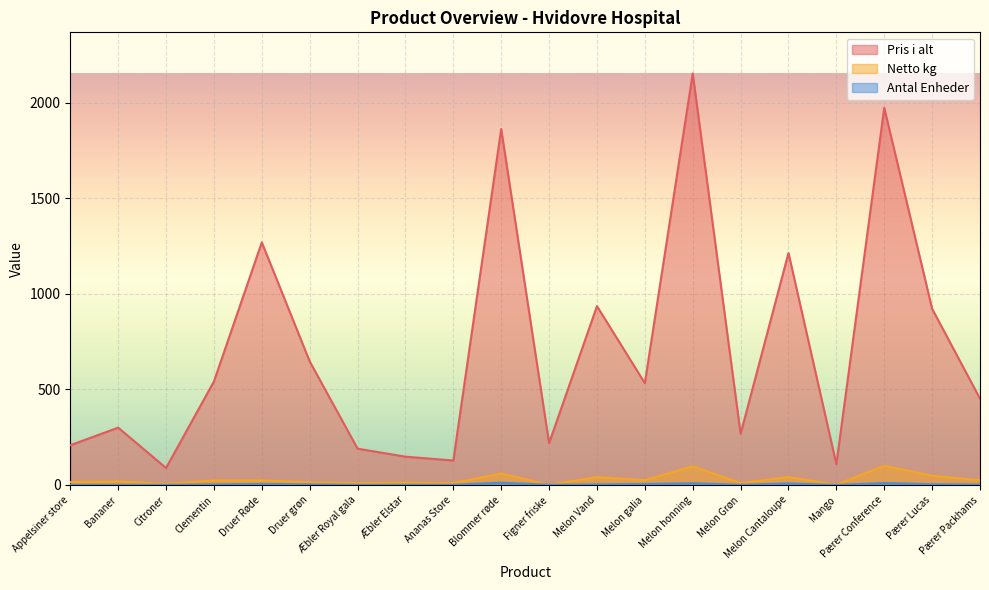

Where is Netto kg nearest to the value 50?

Pærer Lucas